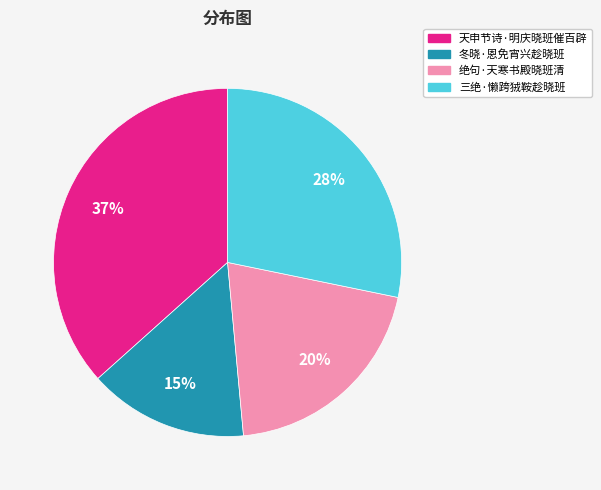

Rank the categories by value from highest to lowest.

天申节诗·明庆晓班催百辟, 三绝·懒跨狨鞍趁晓班, 绝句·天寒书殿晓班清, 冬晓·恩免宵兴趁晓班